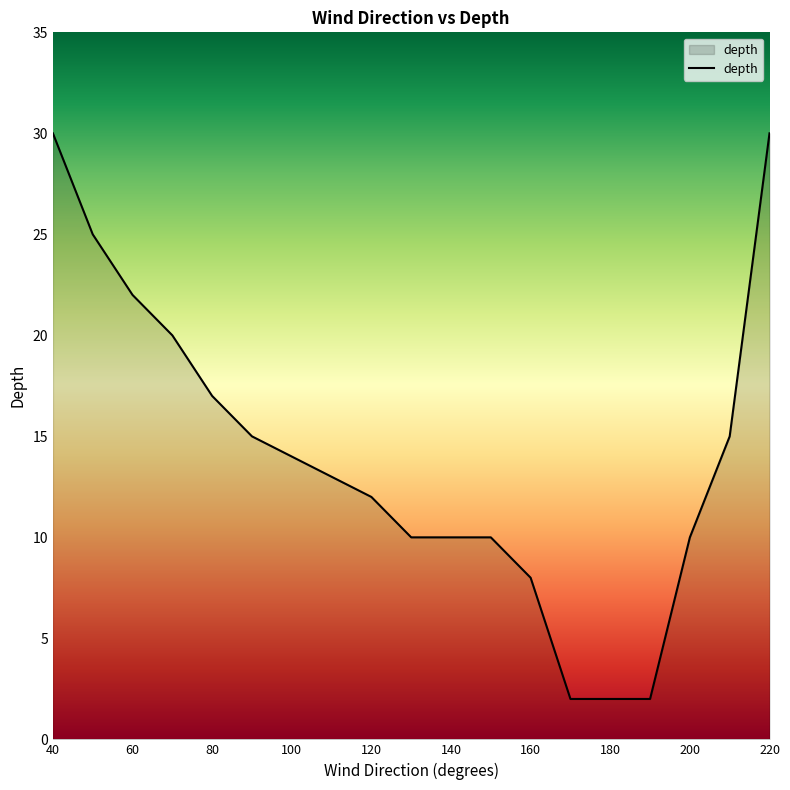

Reading left to right, list all the values displayed in this chart.

30	25	22	20	17	15	14	13	12	10	10	10	8	2	2	2	10	15	30